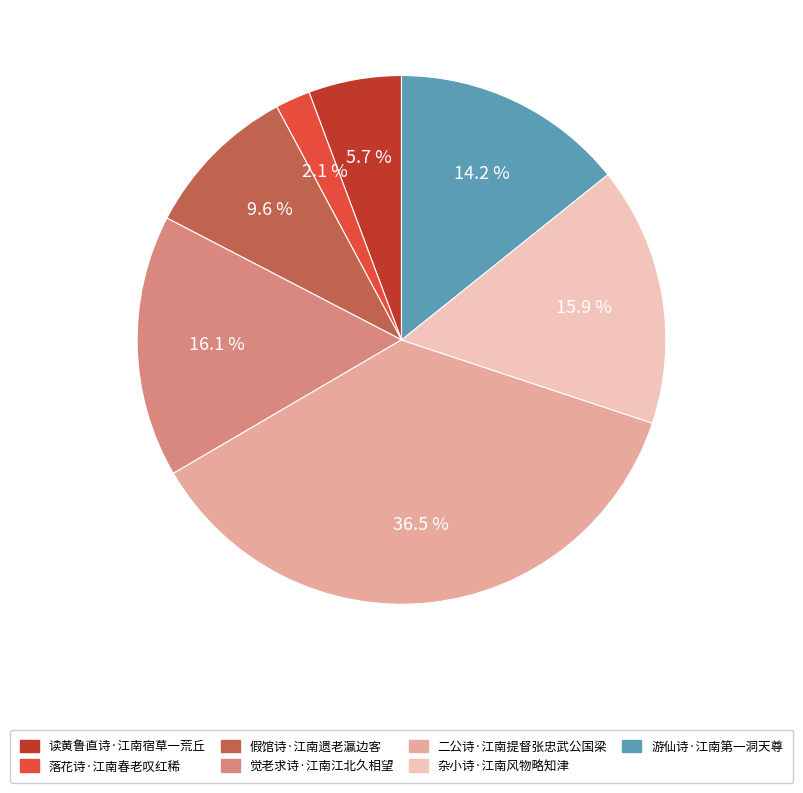

How many slices are in this pie chart?

7